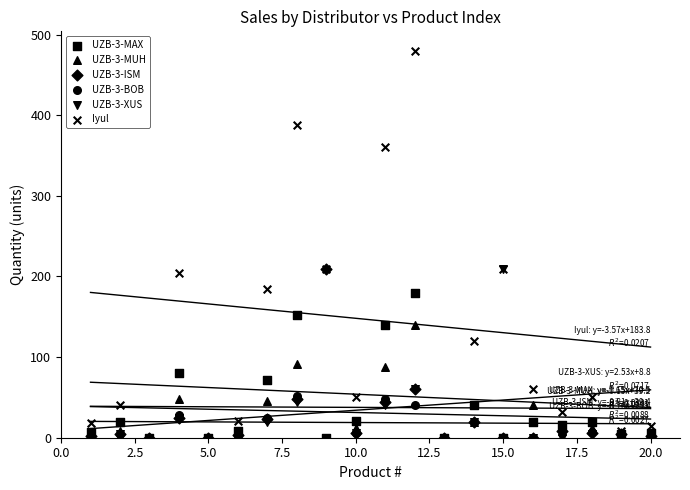

What are all the series names shown in the legend?

UZB-3-MAX, UZB-3-MUH, UZB-3-ISM, UZB-3-BOB, UZB-3-XUS, Iyul